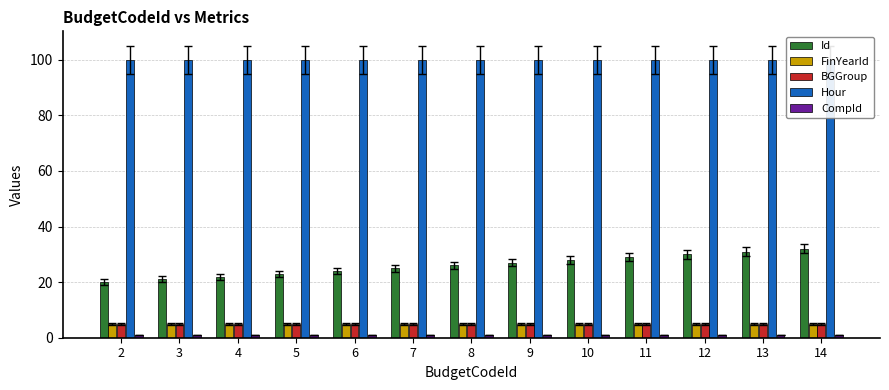

Read the FinYearId value at 14.

5